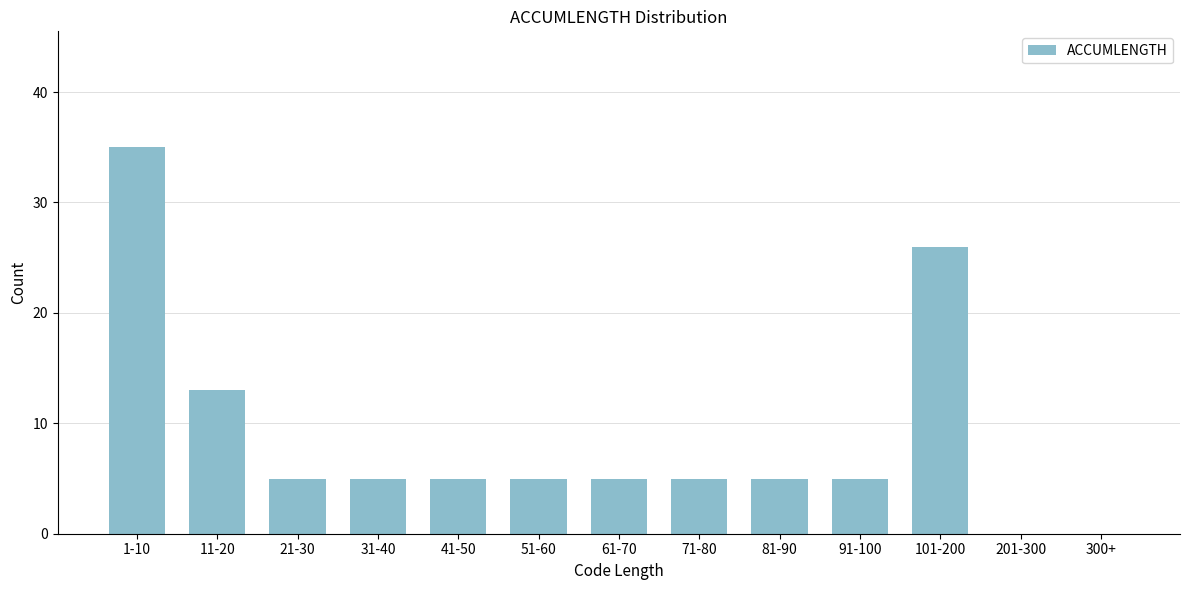

Reading left to right, list all the values displayed in this chart.

1-10=35	11-20=13	21-30=5	31-40=5	41-50=5	51-60=5	61-70=5	71-80=5	81-90=5	91-100=5	101-200=26	201-300=0	300+=0